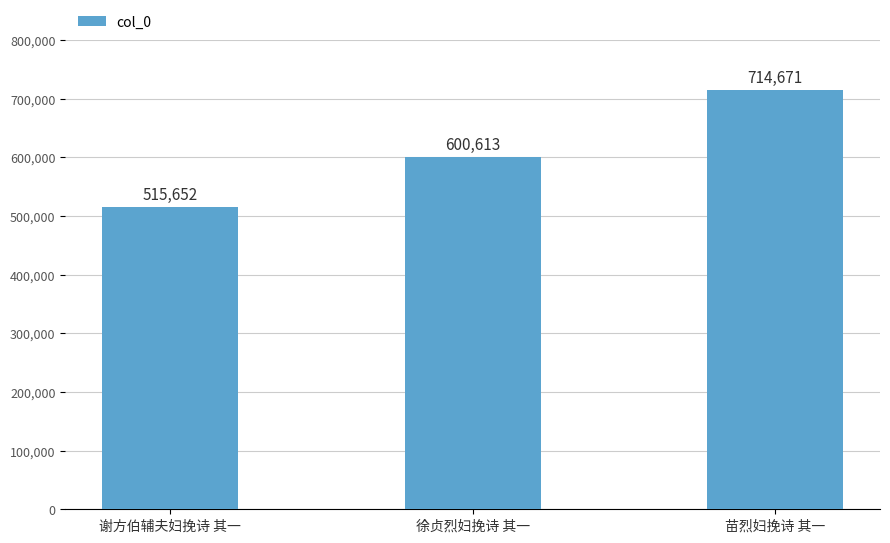

Reading left to right, what are all the values shown in this chart?

谢方伯辅夫妇挽诗 其一=515652	徐贞烈妇挽诗 其一=600613	苗烈妇挽诗 其一=714671